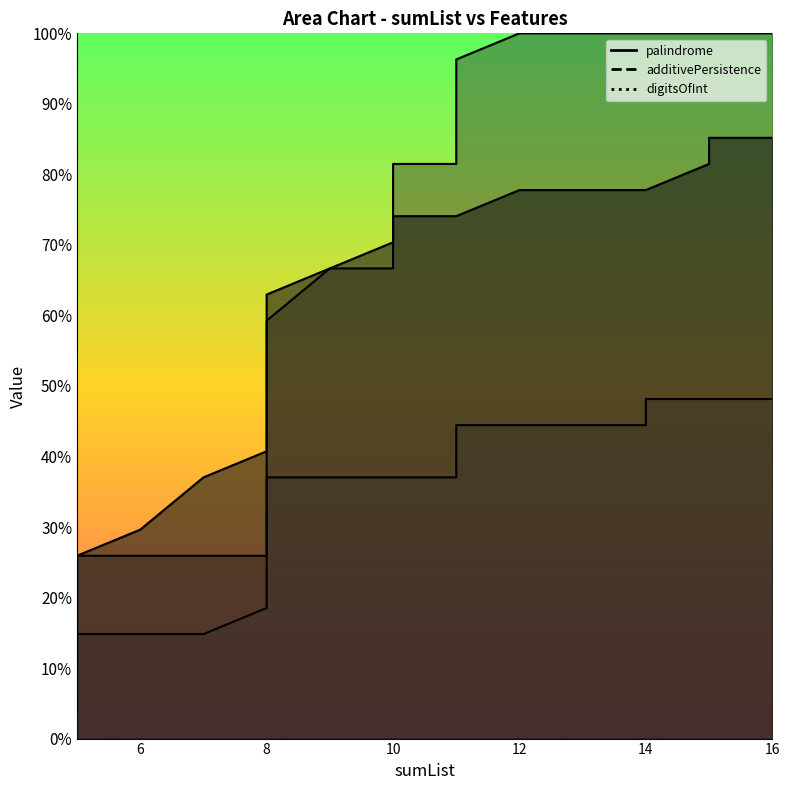

What is the lowest value of the palindrome series?

3.7